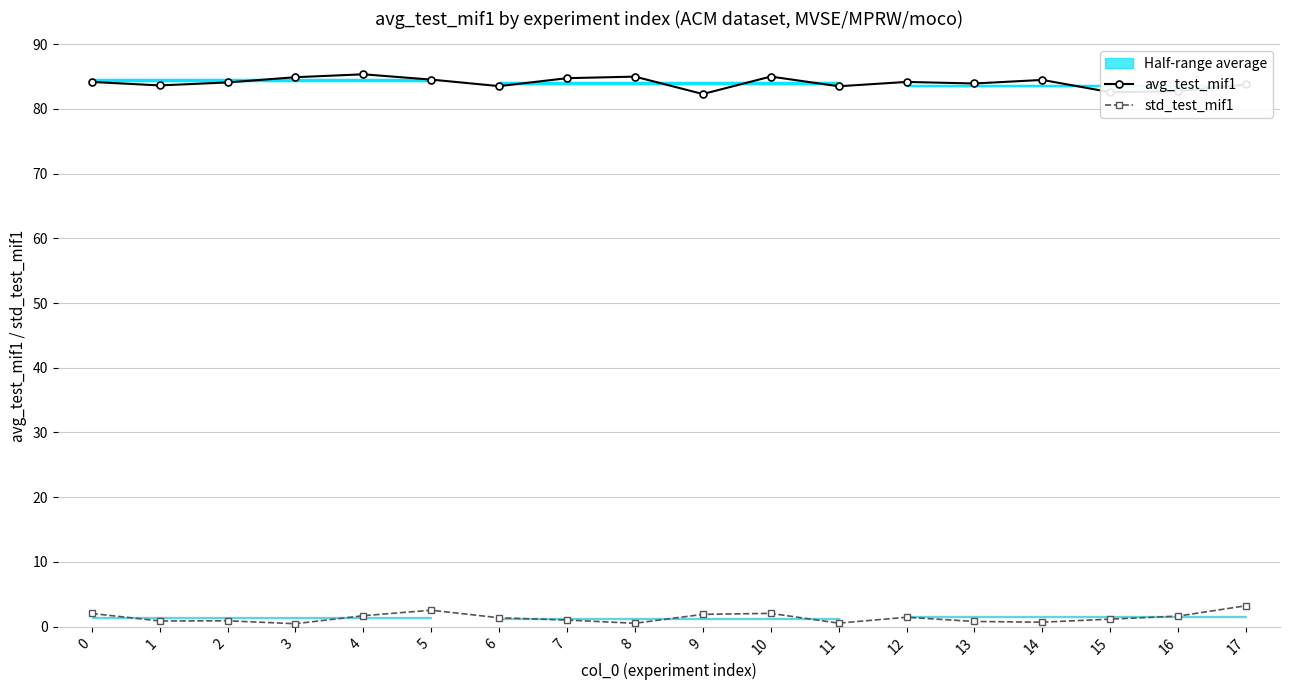

True or false: std_test_mif1 has more than 0 points higher than both neighbors.

True